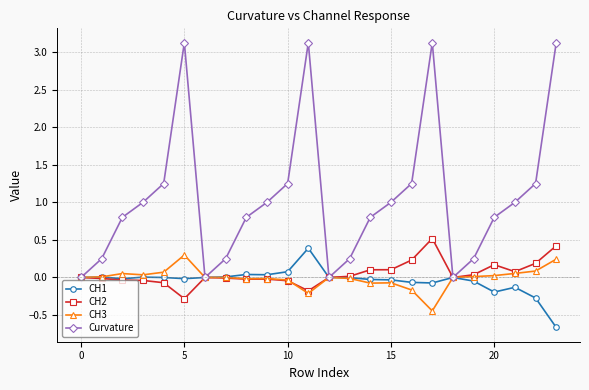

Which series has the largest total across all categories?

Curvature